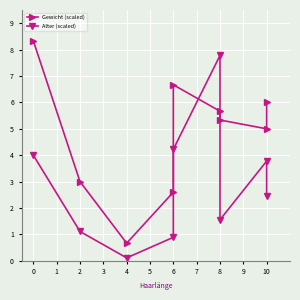

True or false: Alter (scaled) and Gewicht (scaled) cross at least once.

True